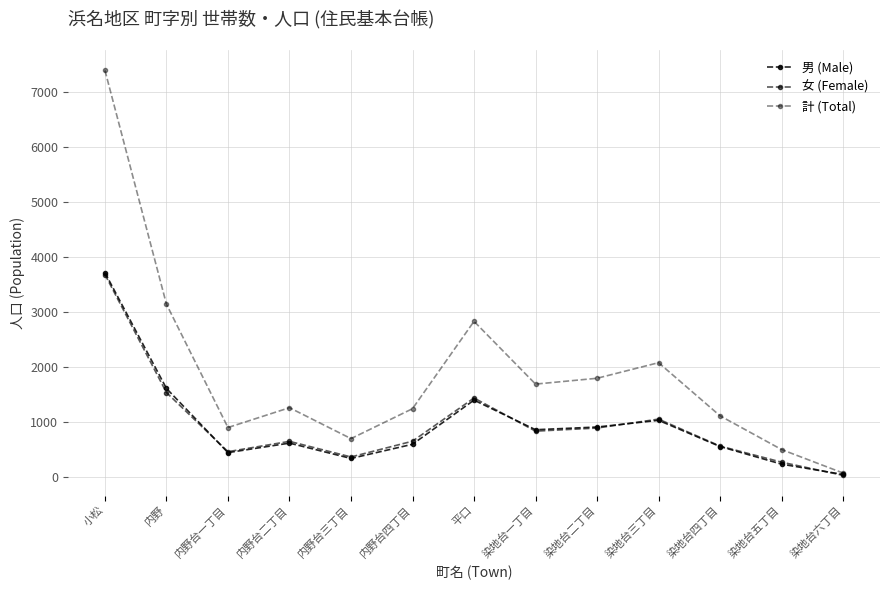

Between 内野台四丁目 and 内野台一丁目, which is larger?

内野台四丁目